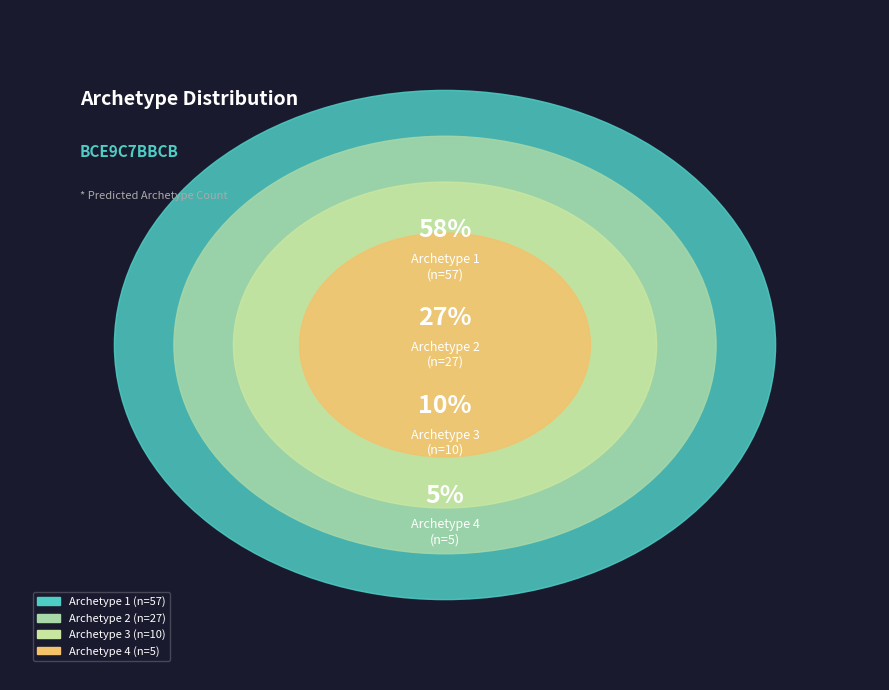

What is the majority slice?

Archetype 1